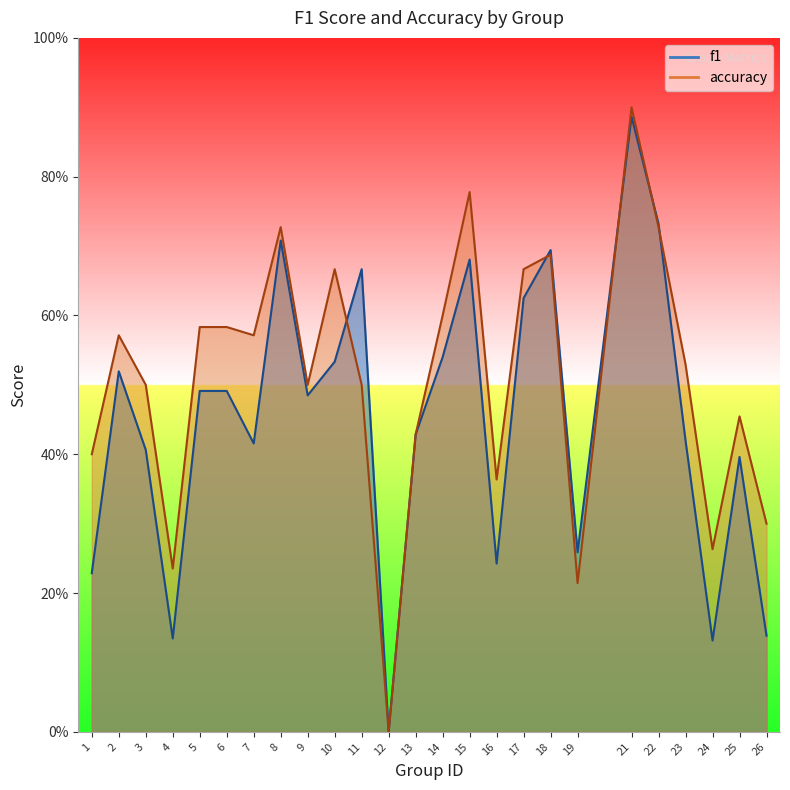

At how many categories does at least one series exceed 0?

24